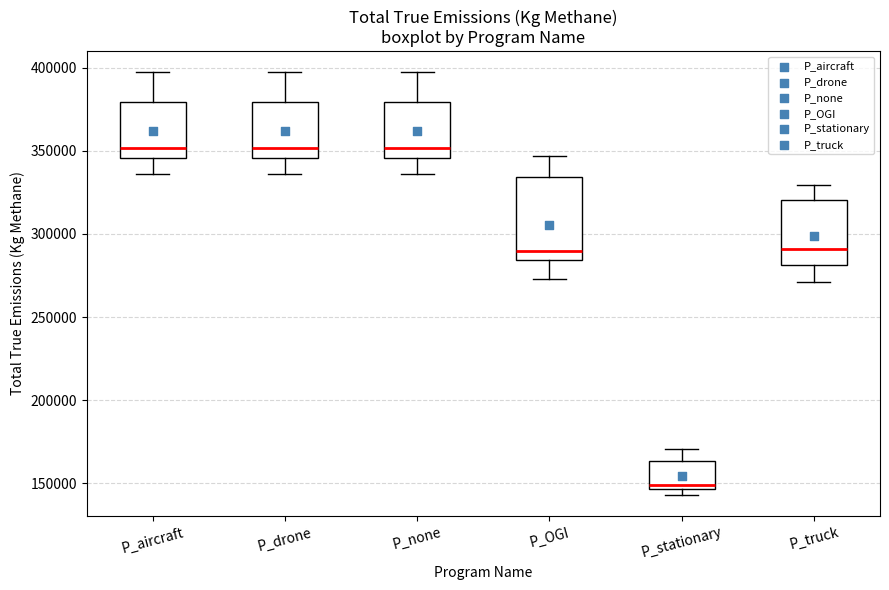

Reading left to right, transcribe this box plot: for each box, give where its median line is, the range the box spans, and where its two whiskers end, as read against the y-axis. The values are not printed on the chart, so give them approximately, as read against the axis.

P_aircraft: median 350000, box 345000 to 380000, whiskers 335000 to 395000
P_drone: median 350000, box 345000 to 380000, whiskers 335000 to 395000
P_none: median 350000, box 345000 to 380000, whiskers 335000 to 395000
P_OGI: median 290000, box 285000 to 335000, whiskers 275000 to 345000
P_stationary: median 150000, box 145000 to 165000, whiskers 145000 (just below the box's lower edge) to 170000
P_truck: median 290000, box 280000 to 320000, whiskers 270000 to 330000